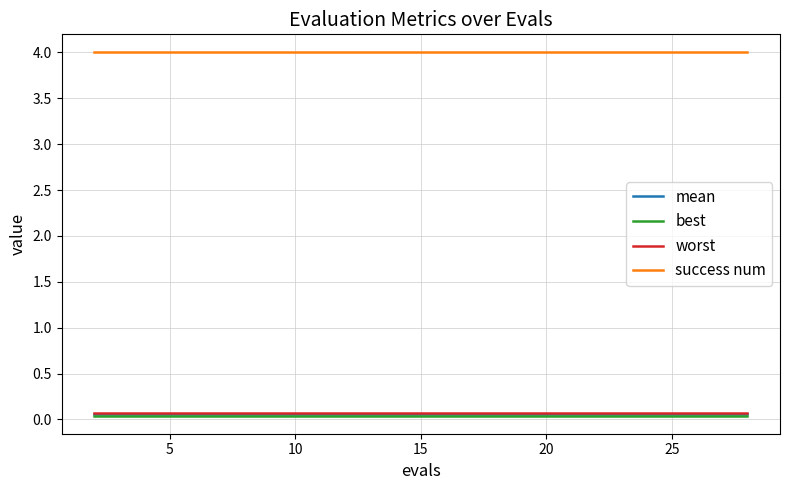

What is the maximum value shown in the chart?

4.0